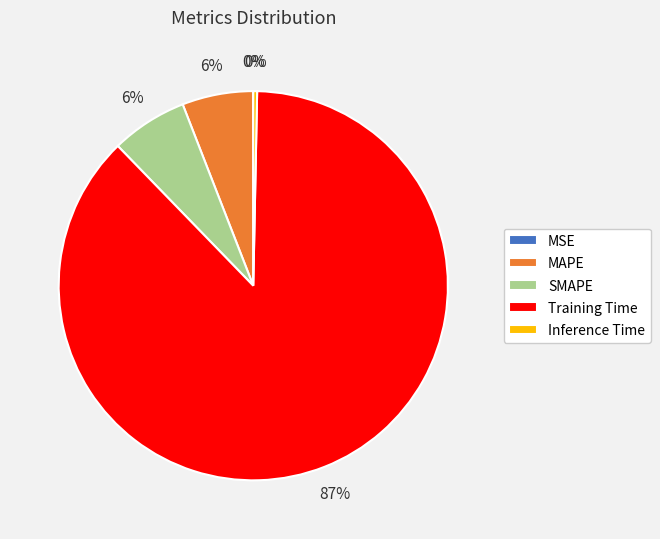

To the nearest percent, what percentage of the pie is SMAPE?

6%